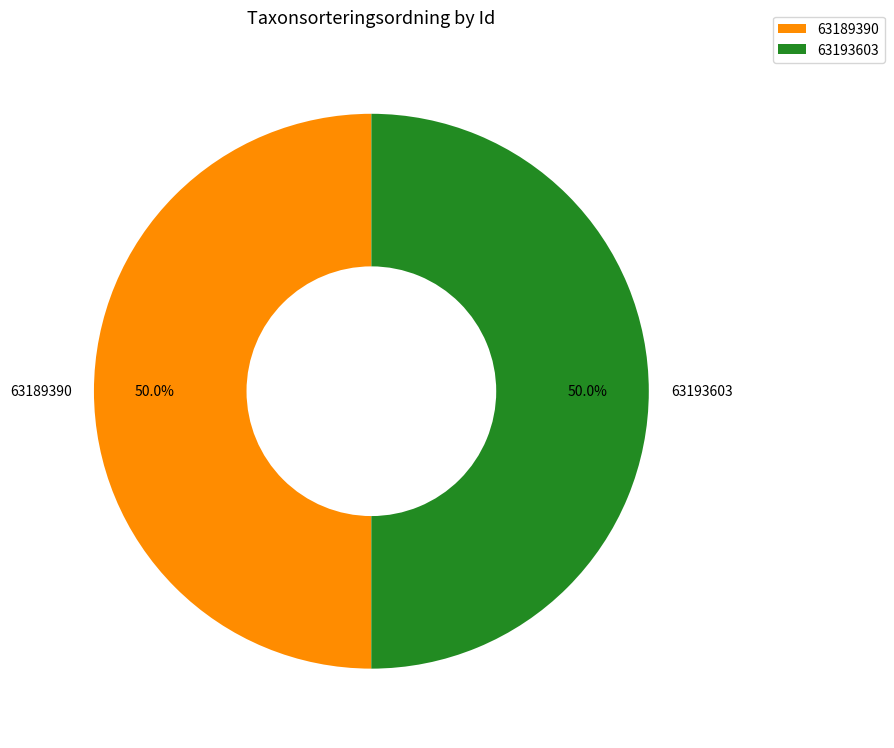

What percentage do 63189390 and 63193603 together represent?

100.0%